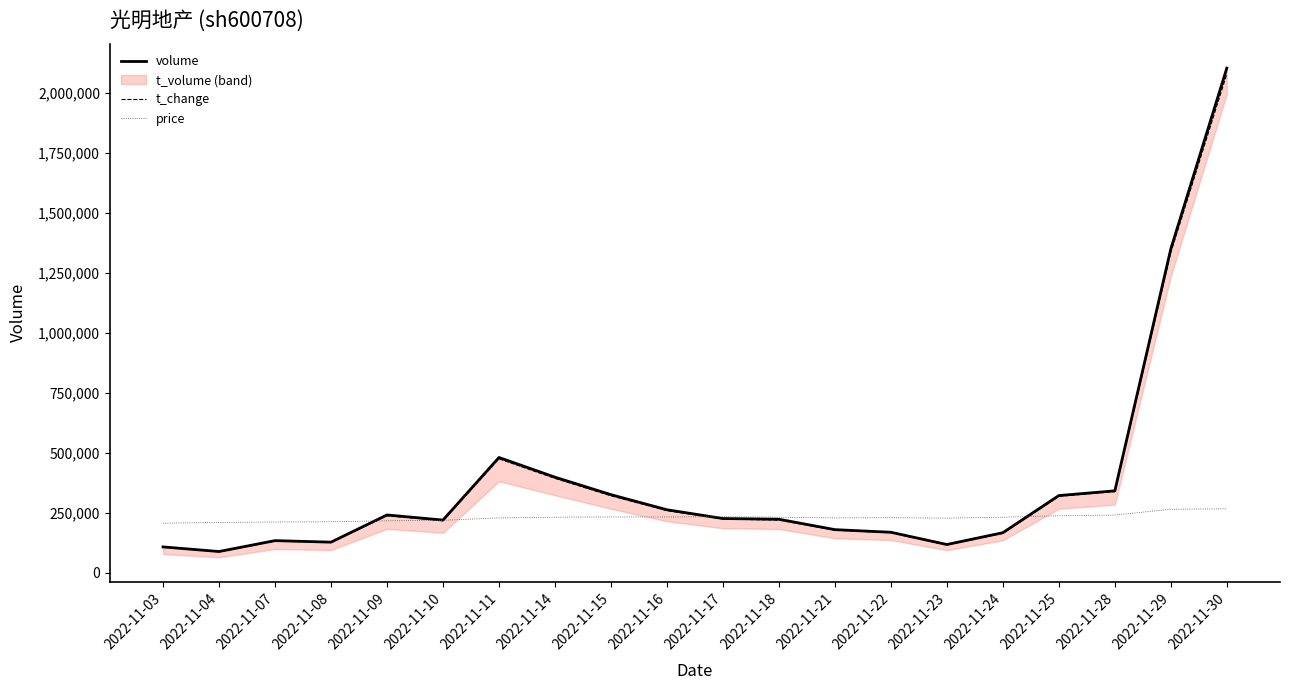

Reading left to right, transcribe all the data shown in this chart.

volume: 108112.0	88958.0	134318.0	127970.0	241342.0	219971.0	480905.0	398788.0	325934.0	262978.0	226474.0	223410.0	180121.0	169201.0	118121.0	167346.0	322136.0	341835.0	1350531.0	2103672.0
t_change: 107800.0	88000.0	132000.0	127600.0	237600.0	217800.0	475200.0	393800.0	321200.0	259600.0	224400.0	220000.0	178200.0	167200.0	116600.0	165000.0	319000.0	338800.0	1335400.0	2079000.0
price: 207000.0	210000.0	212000.0	213000.0	217000.0	219000.0	229000.0	232000.0	233000.0	233000.0	234000.0	232000.0	229000.0	230000.0	228000.0	232000.0	238000.0	241000.0	265000.0	267000.0